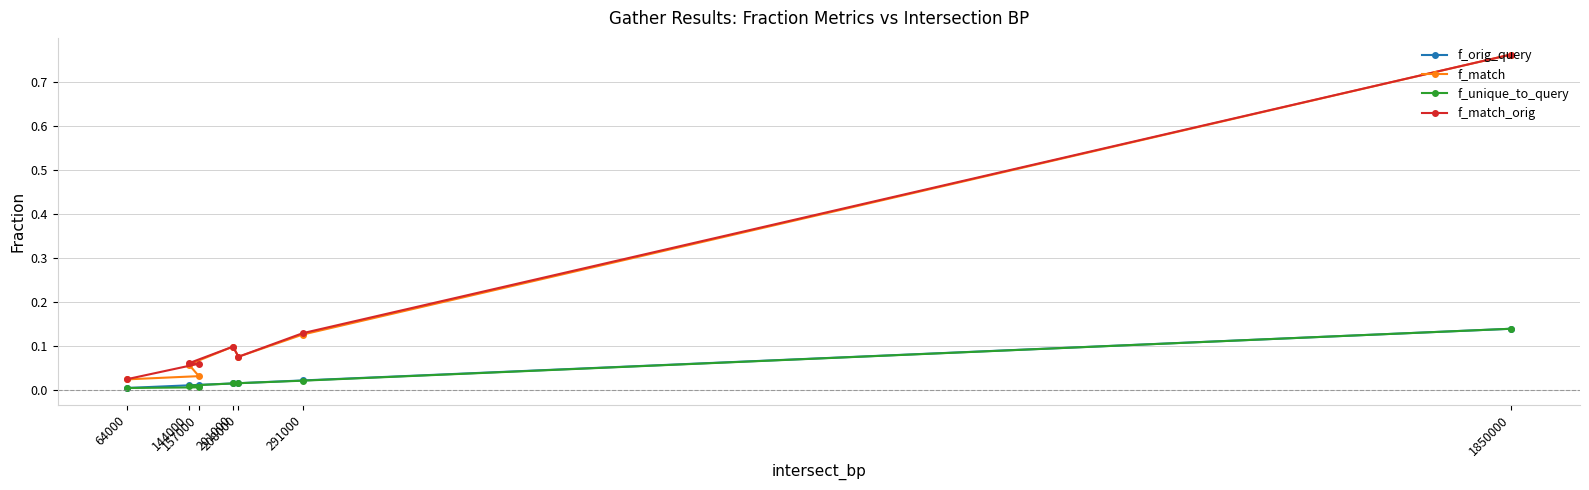

How many lines are shown in the chart?

4